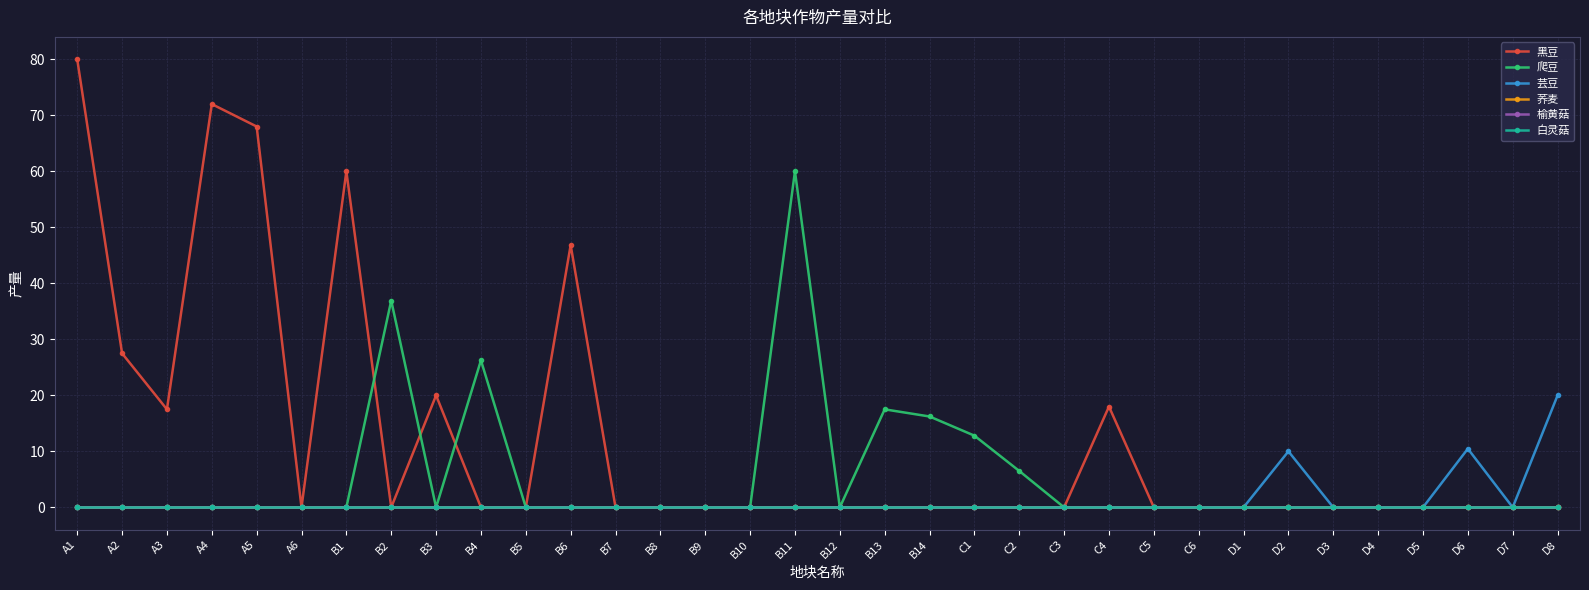

Is this an area chart (filled region under the line)?

No